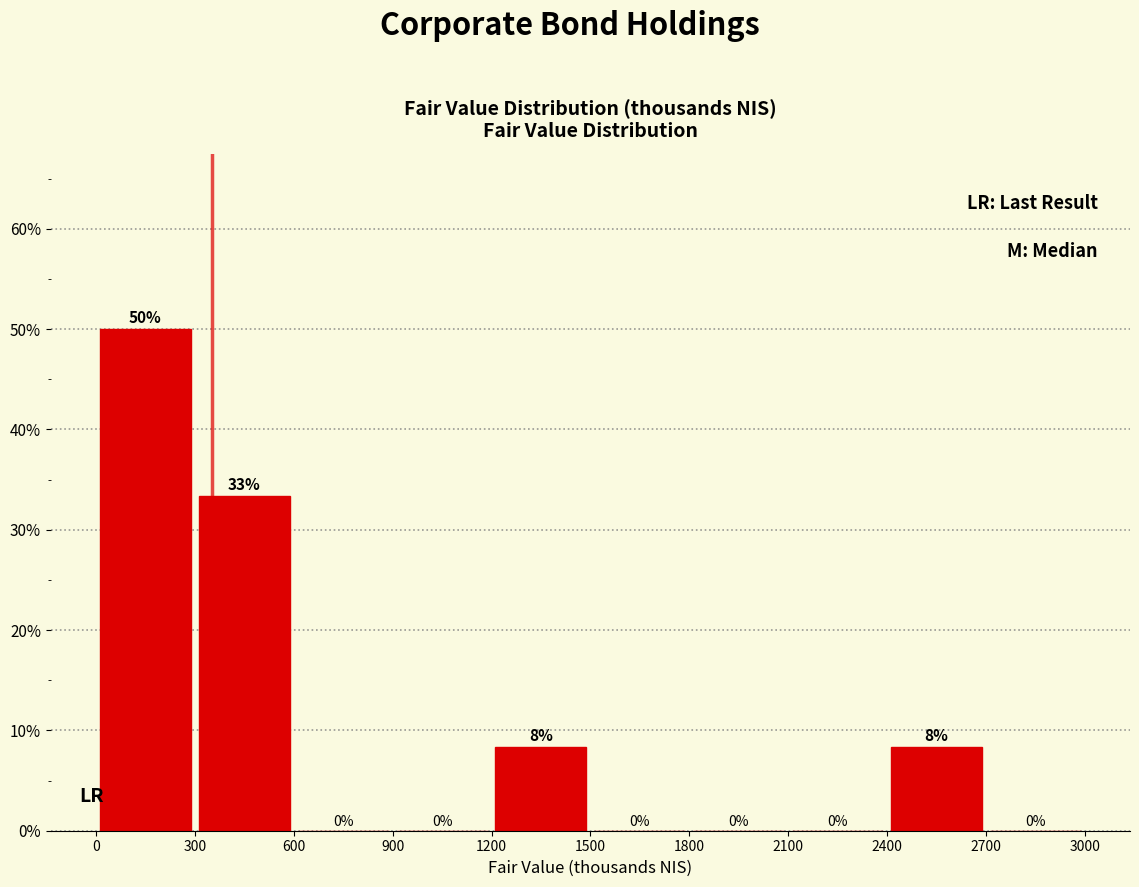

Which range on the x-axis has the tallest bar?

0 to 300